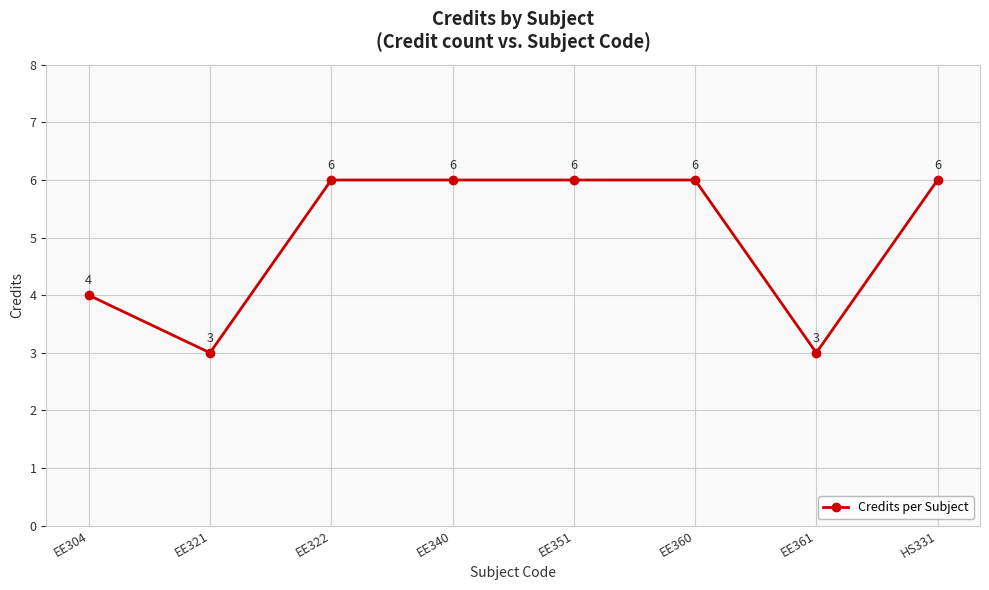

Is it true that the value at EE322 is 6?

True